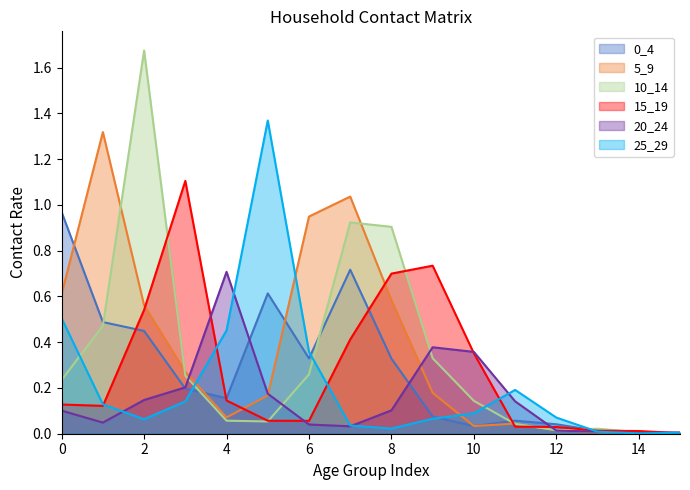

Which series has the widest spread of values?

10_14